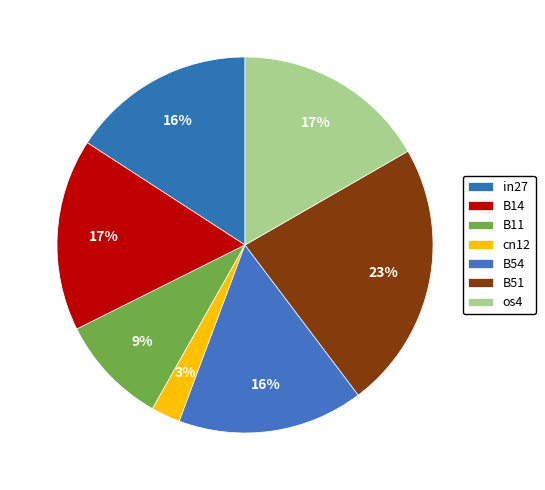

To the nearest percent, what is the average slice percentage?

14%